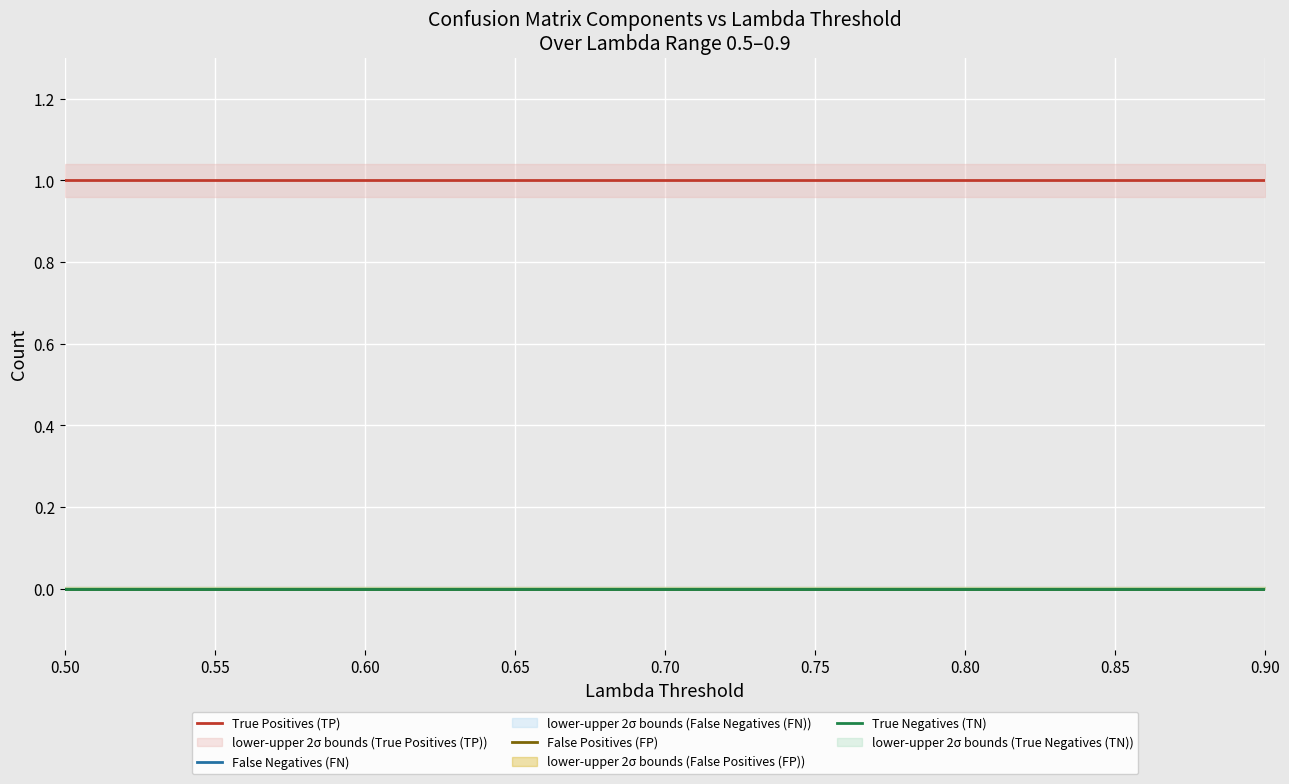

What are all the series names shown in the legend?

True Positives (TP), False Negatives (FN), False Positives (FP), True Negatives (TN)